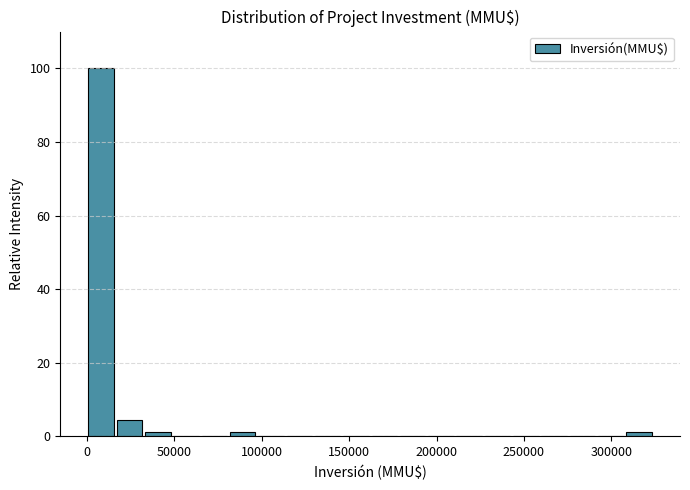

Read against the x-axis, roughly where is the centre of the tallest bar?

10000